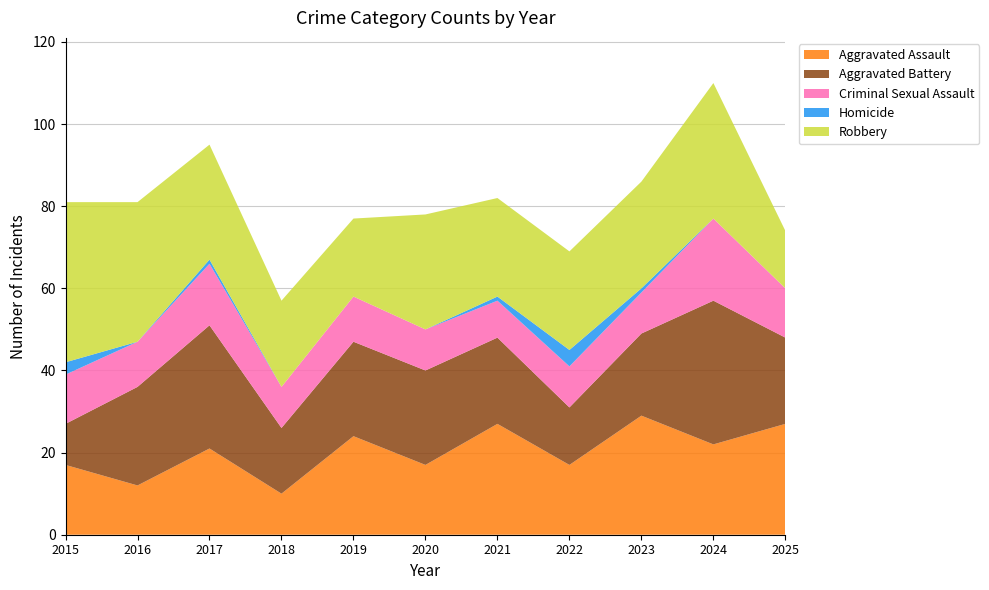

Reading right to left, what are all the values shown in this chart?

Aggravated Assault: 2025=27	2024=22	2023=29	2022=17	2021=27	2020=17	2019=24	2018=10	2017=21	2016=12	2015=17
Aggravated Battery: 2025=21	2024=35	2023=20	2022=14	2021=21	2020=23	2019=23	2018=16	2017=30	2016=24	2015=10
Criminal Sexual Assault: 2025=12	2024=20	2023=10	2022=10	2021=9	2020=10	2019=11	2018=10	2017=15	2016=11	2015=12
Homicide: 2025=0	2024=0	2023=1	2022=4	2021=1	2020=0	2019=0	2018=0	2017=1	2016=0	2015=3
Robbery: 2025=14	2024=33	2023=26	2022=24	2021=24	2020=28	2019=19	2018=21	2017=28	2016=34	2015=39